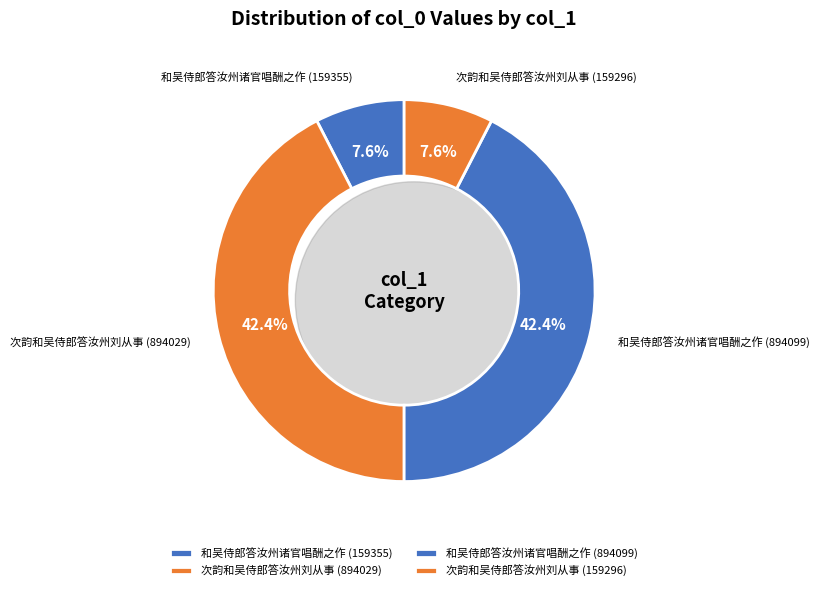

What is the largest slice in the pie chart?

和吴侍郎答汝州诸官唱酬之作 (894099)